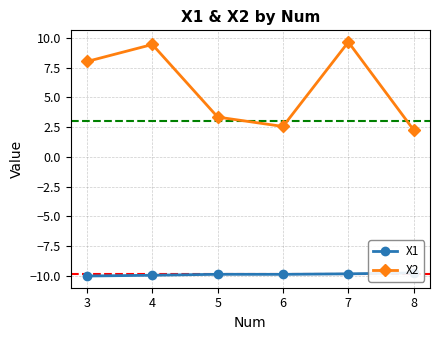

Where is the first local maximum for X1?

5